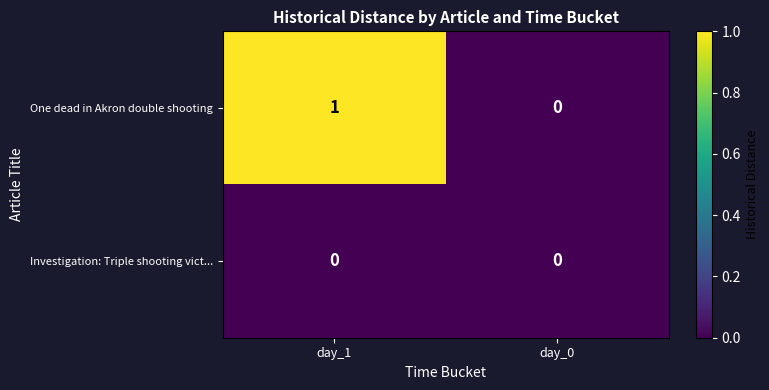

At day_1, list the series in order from smallest to largest.

Investigation: Triple shooting vict..., One dead in Akron double shooting